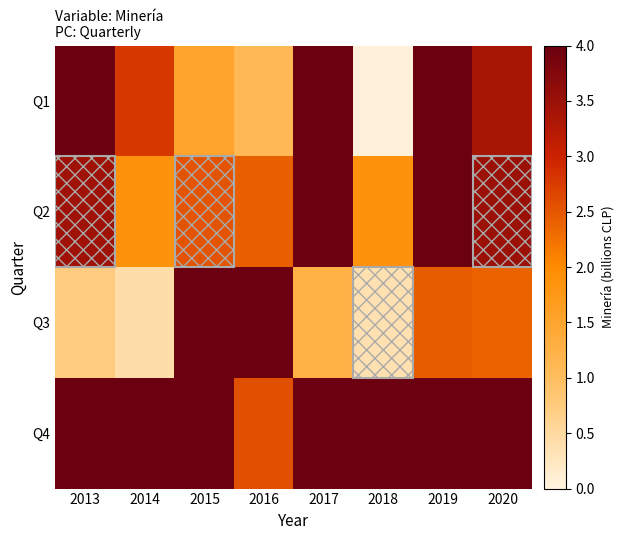

What is the maximum value shown in the chart?

15.9